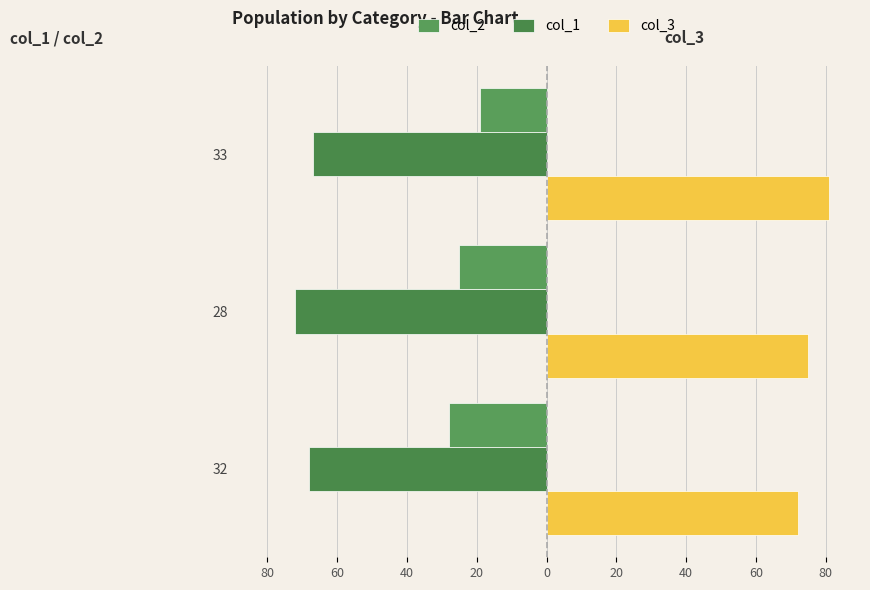

What are all the series names shown in the legend?

col_2, col_1, col_3